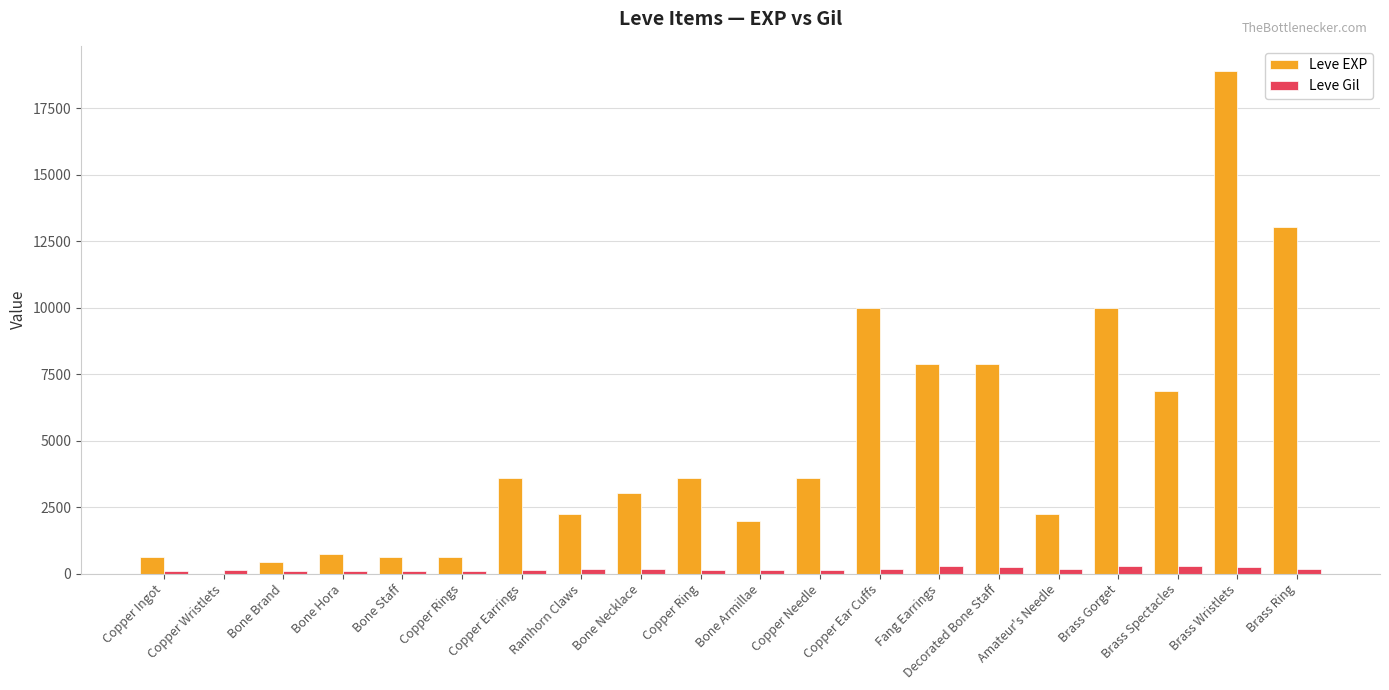

How many groups of bars are there?

20